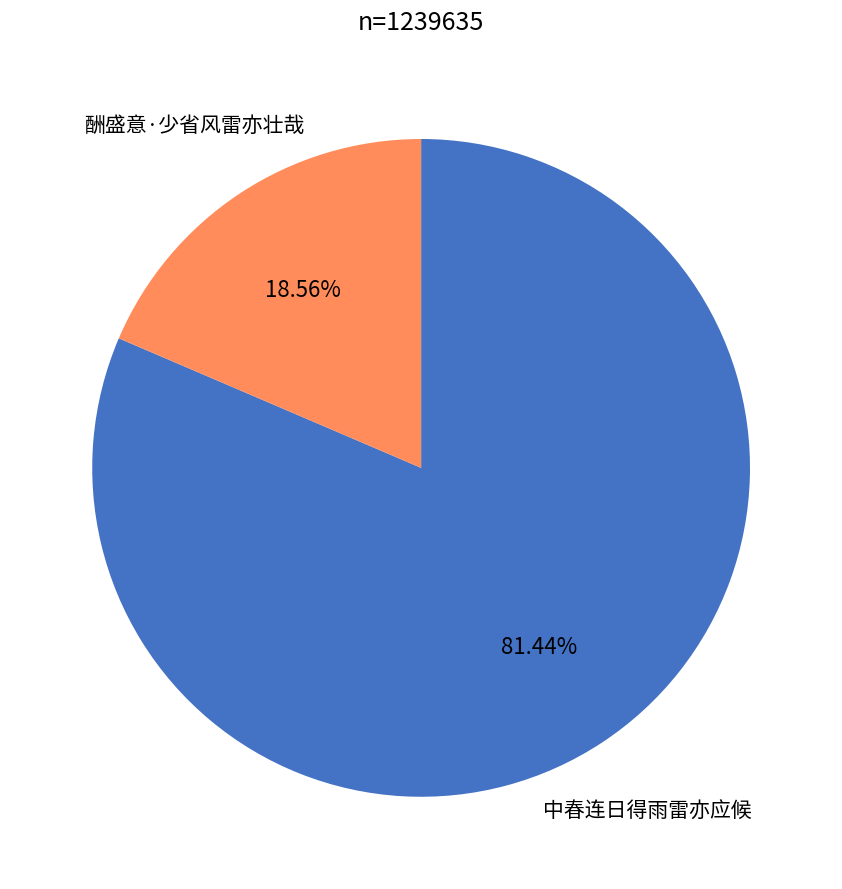

To the nearest percent, what is the average slice percentage?

50%